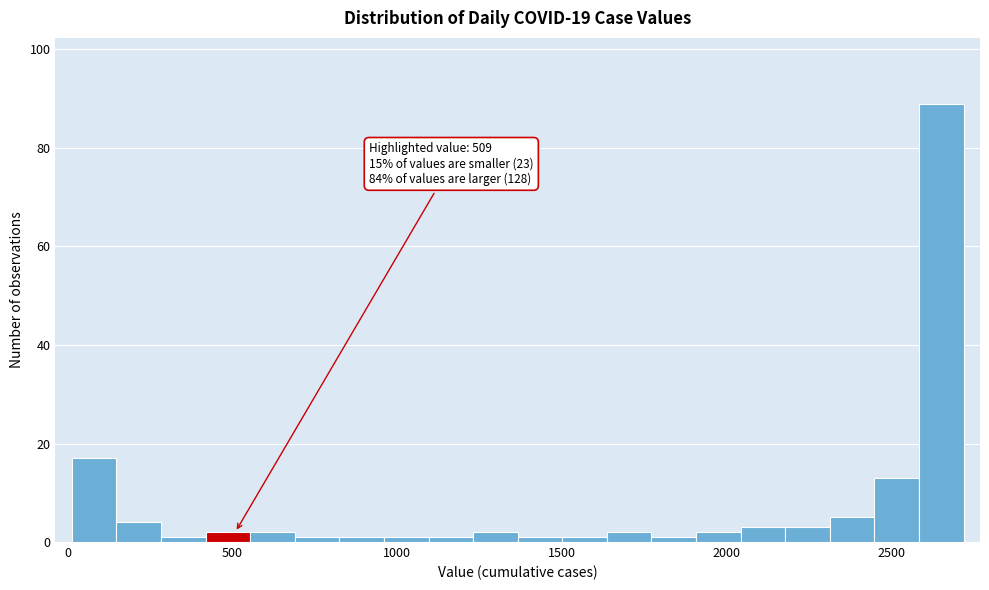

Around what value on the x-axis is the tallest bar? Give the approximate position of its centre, as read against the axis.

2650